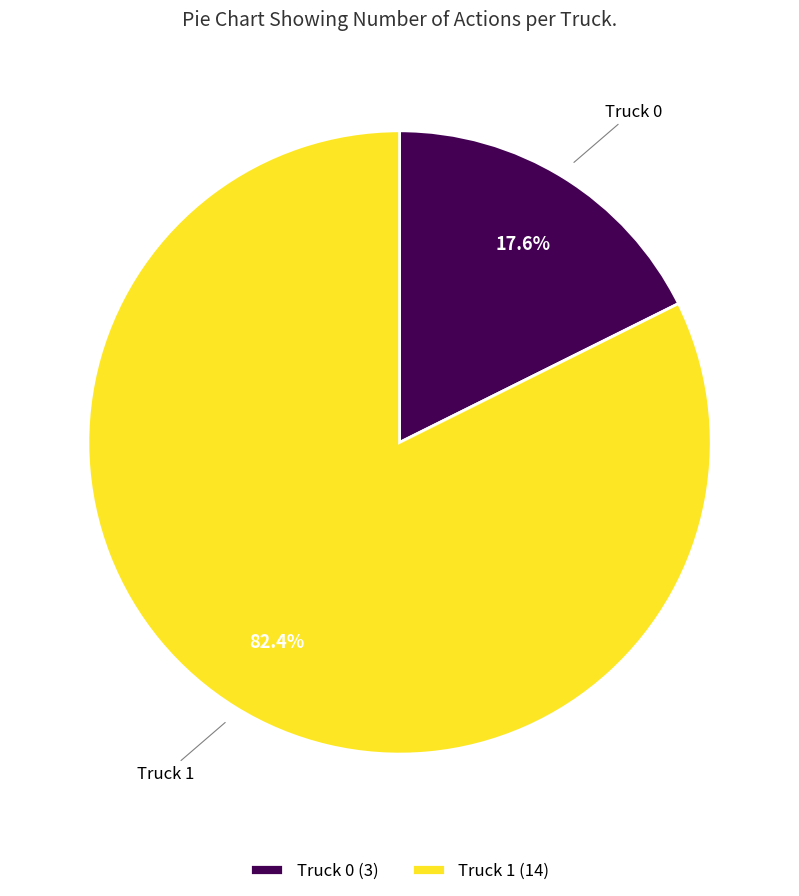

True or false: Truck 0 accounts for 7% of the total.

False